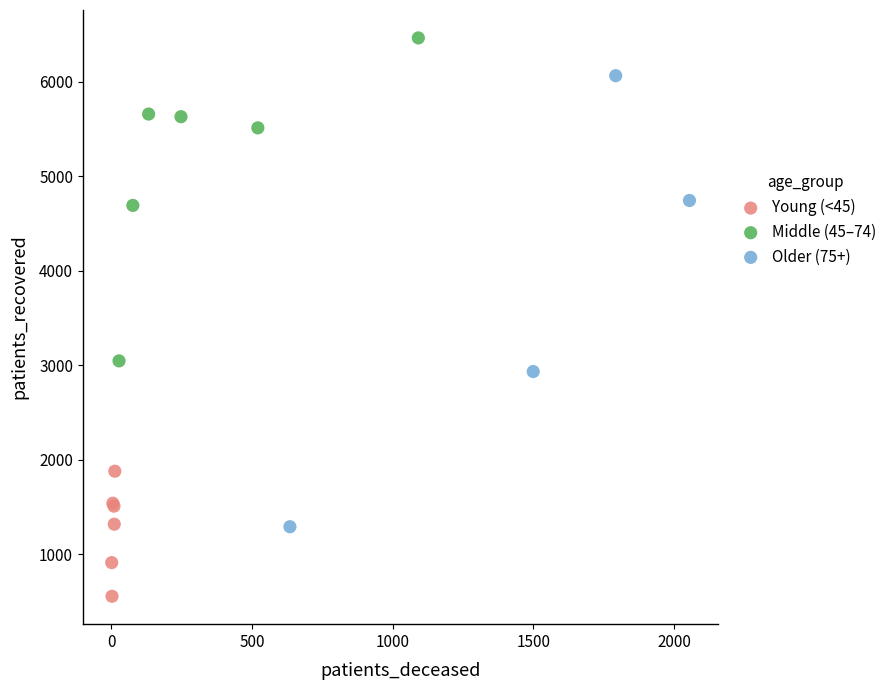

Which series reaches the minimum Y coordinate?

Young (<45)